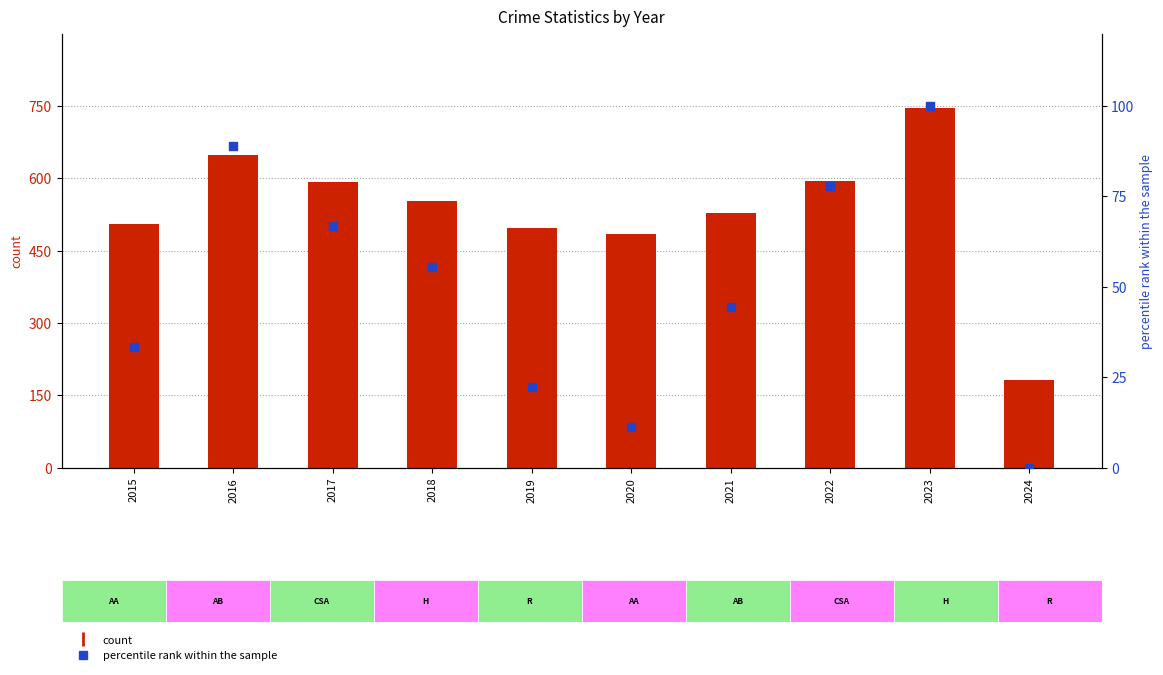

Which series has the widest spread of Y values?

count